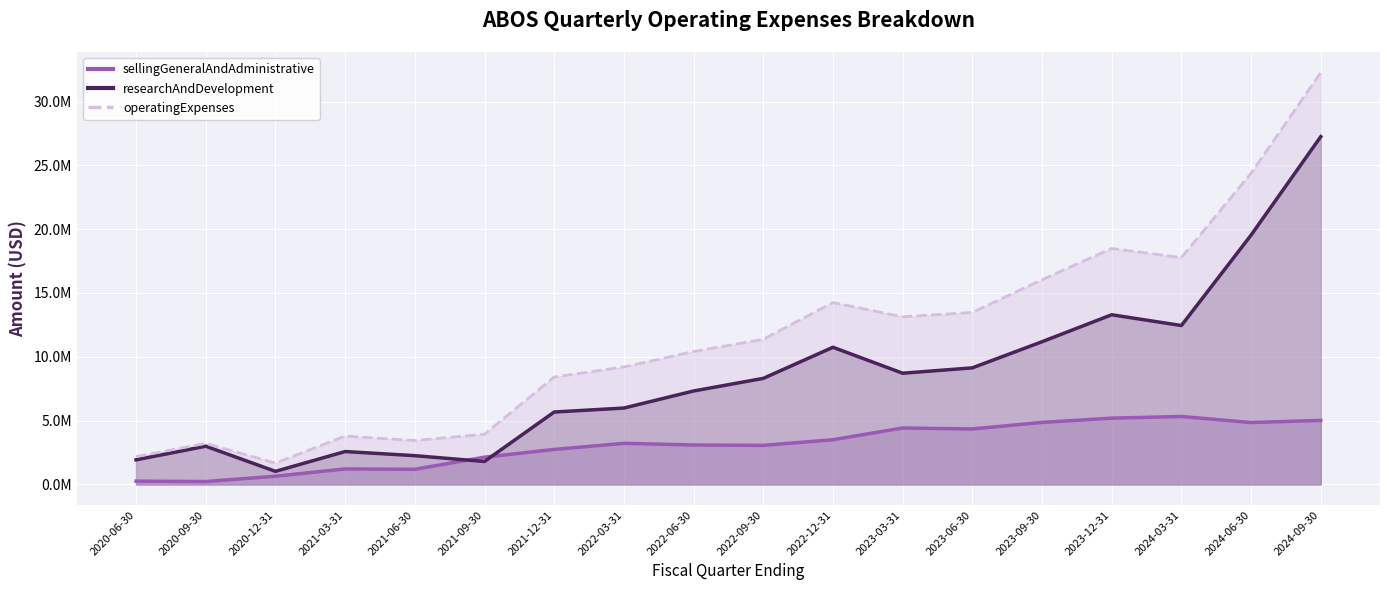

Reading left to right, what are all the values shown in this chart?

sellingGeneralAndAdministrative: 2020-06-30=259000	2020-09-30=226000	2020-12-31=644000	2021-03-31=1215000	2021-06-30=1187000	2021-09-30=2135000	2021-12-31=2742000	2022-03-31=3221000	2022-06-30=3090000	2022-09-30=3062000	2022-12-31=3502000	2023-03-31=4422000	2023-06-30=4345000	2023-09-30=4860000	2023-12-31=5193000	2024-03-31=5325000	2024-06-30=4848000	2024-09-30=5018000
researchAndDevelopment: 2020-06-30=1927000	2020-09-30=2994000	2020-12-31=1026000	2021-03-31=2578000	2021-06-30=2254000	2021-09-30=1800000	2021-12-31=5673000	2022-03-31=5985000	2022-06-30=7321000	2022-09-30=8309000	2022-12-31=10746000	2023-03-31=8713000	2023-06-30=9133000	2023-09-30=11179000	2023-12-31=13293000	2024-03-31=12449000	2024-06-30=19533000	2024-09-30=27247000
operatingExpenses: 2020-06-30=2186000	2020-09-30=3220000	2020-12-31=1670000	2021-03-31=3793000	2021-06-30=3441000	2021-09-30=3935000	2021-12-31=8415000	2022-03-31=9206000	2022-06-30=10411000	2022-09-30=11371000	2022-12-31=14248000	2023-03-31=13135000	2023-06-30=13478000	2023-09-30=16039000	2023-12-31=18486000	2024-03-31=17774000	2024-06-30=24381000	2024-09-30=32265000